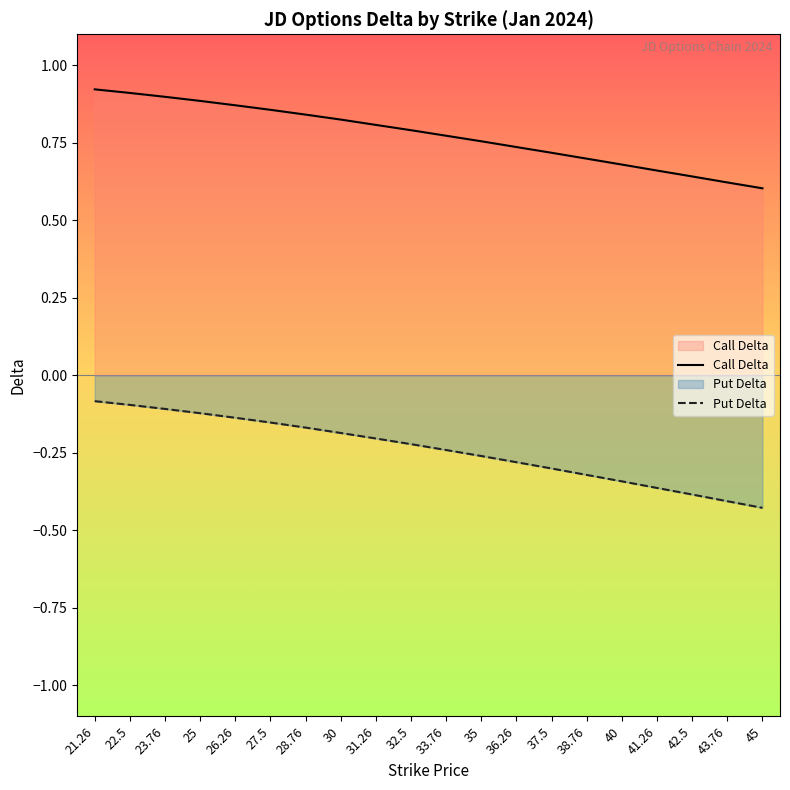

Which series has the largest total across all categories?

Call Delta